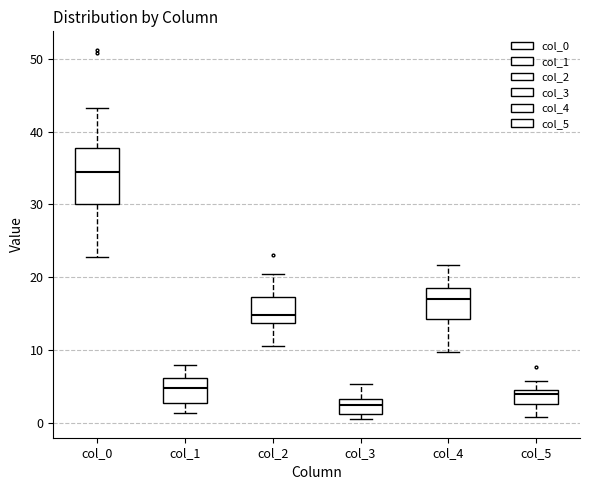

Comparing the boxes themselves (not the whiskers), which one is the tallest?

col_0